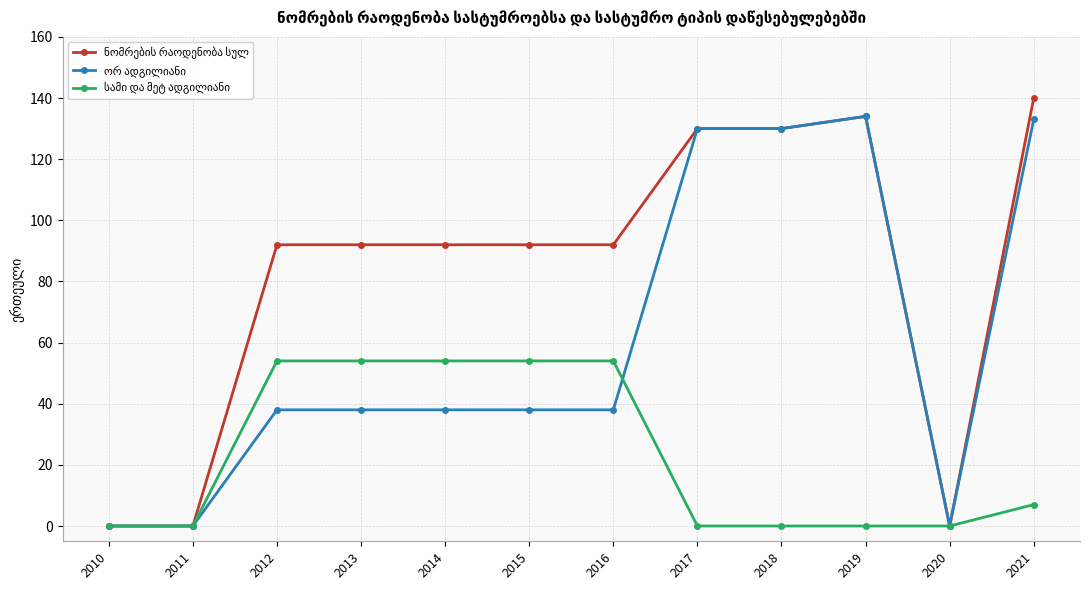

Does the chart display data point markers on the line(s)?

Yes